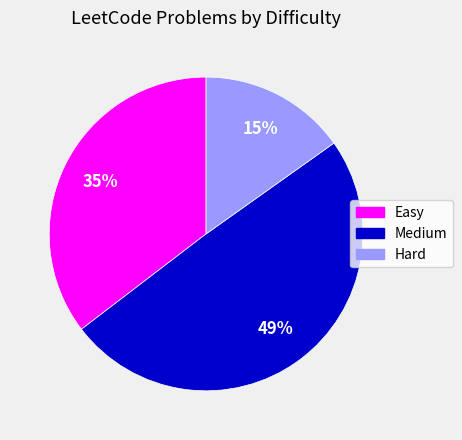

What is the ratio of the value at Hard to the value at Medium?

0.3